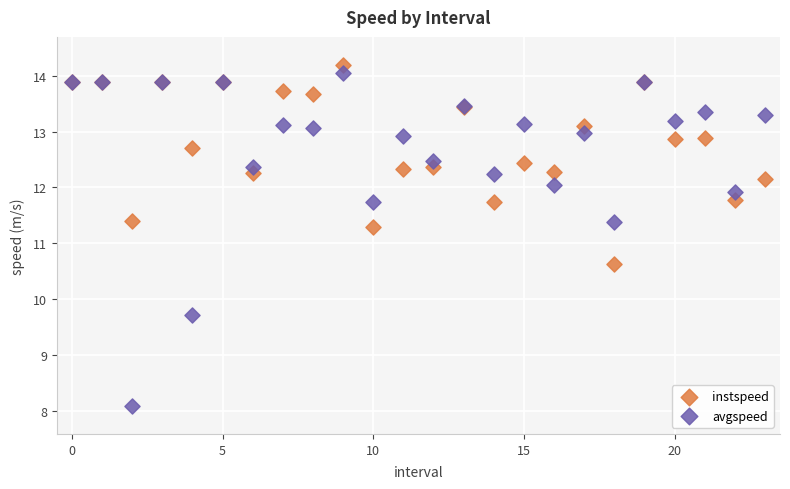

Which series has the largest Y range (max minus min)?

avgspeed